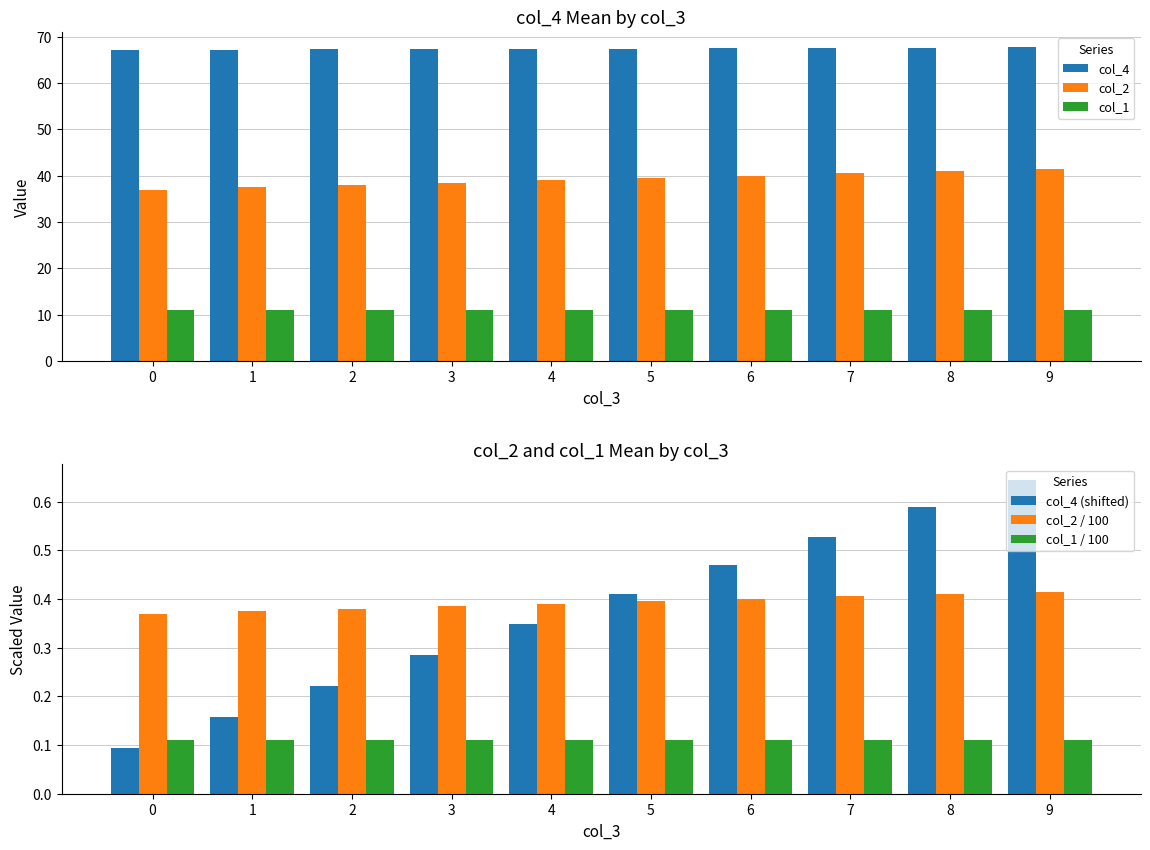

Is the value of col_2 / 100 at 0 greater than the value of col_1 at 2?

No